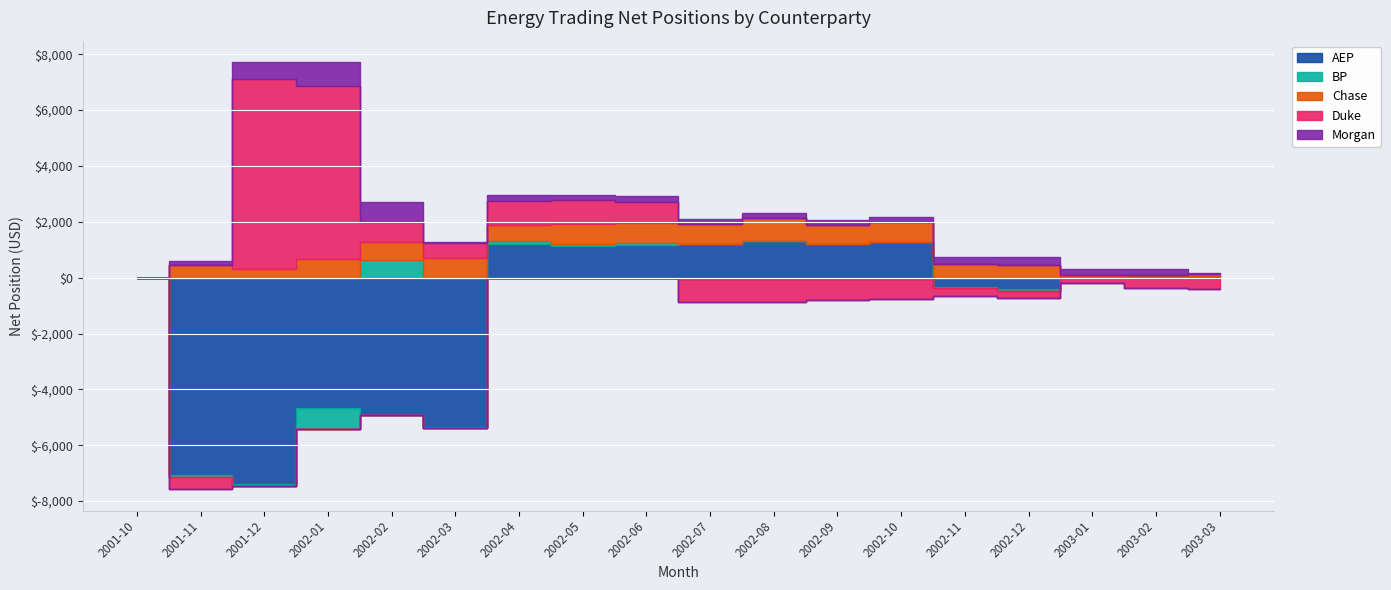

Is the value of Morgan at 2001-12 greater than the value of Duke at 2002-10?

Yes